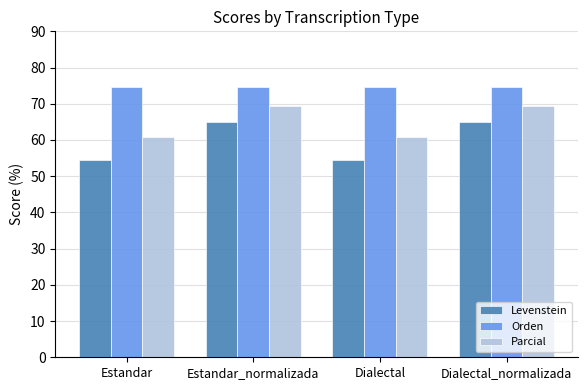

What is the sum of all Orden values?

298.6